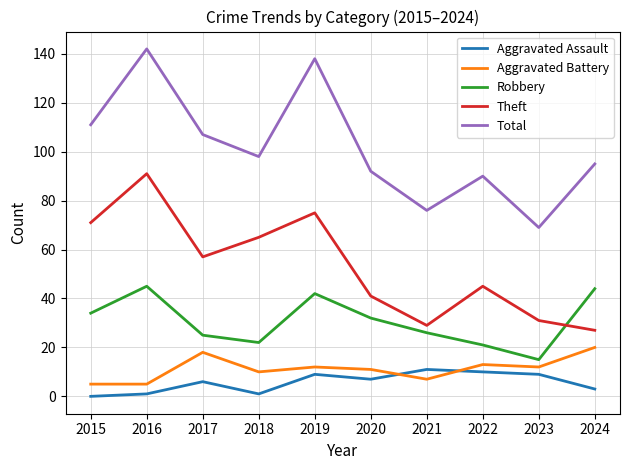

What is the highest value of the Theft series?

91